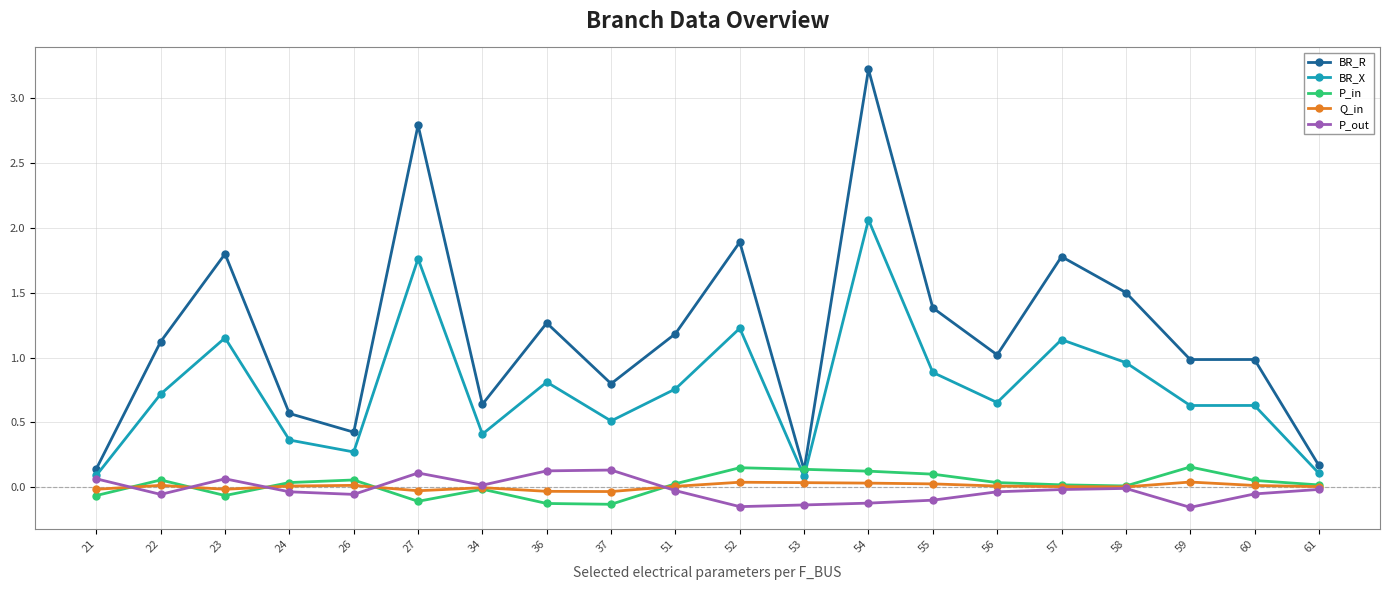

True or false: BR_R and P_out intersect in this chart.

False